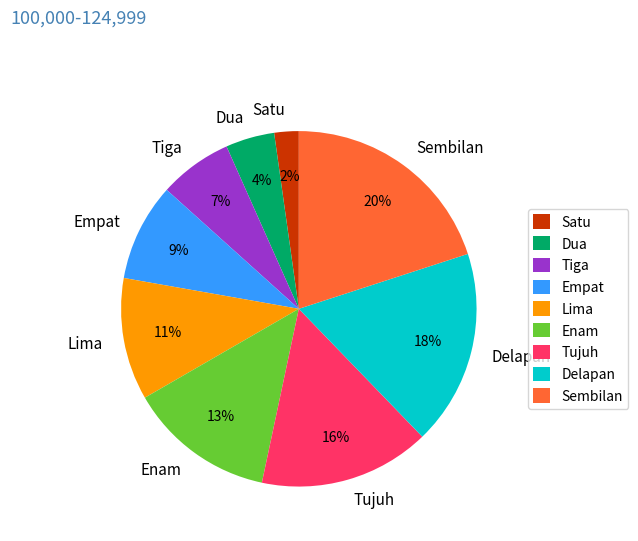

How many segments does this pie chart have?

9